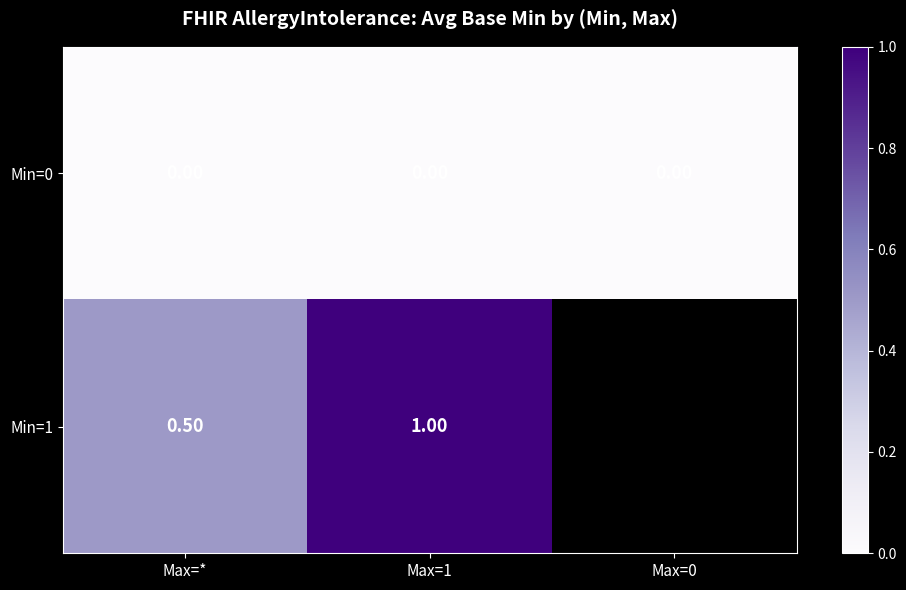

Is it true that Min=0 equals 0.0 at Max=1?

True